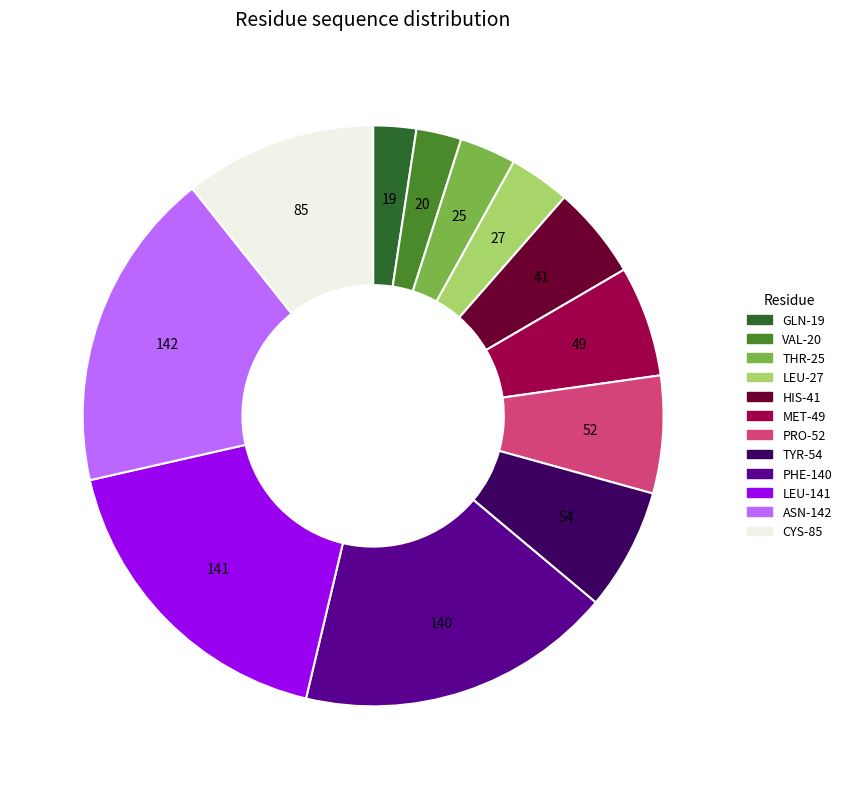

Does any single category account for the majority?

No